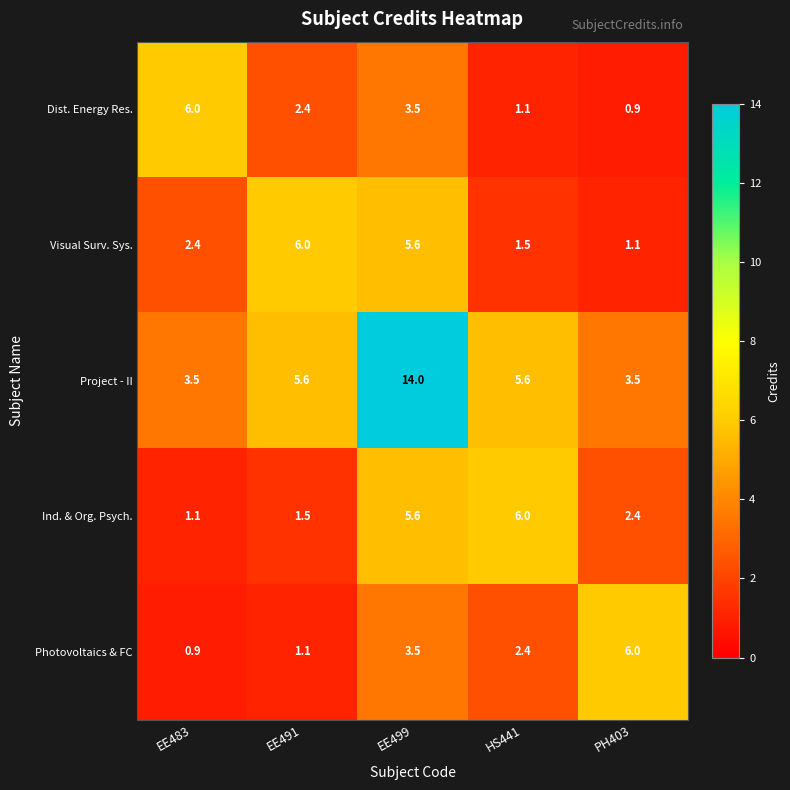

At which category is the sum across all series the highest?

EE499